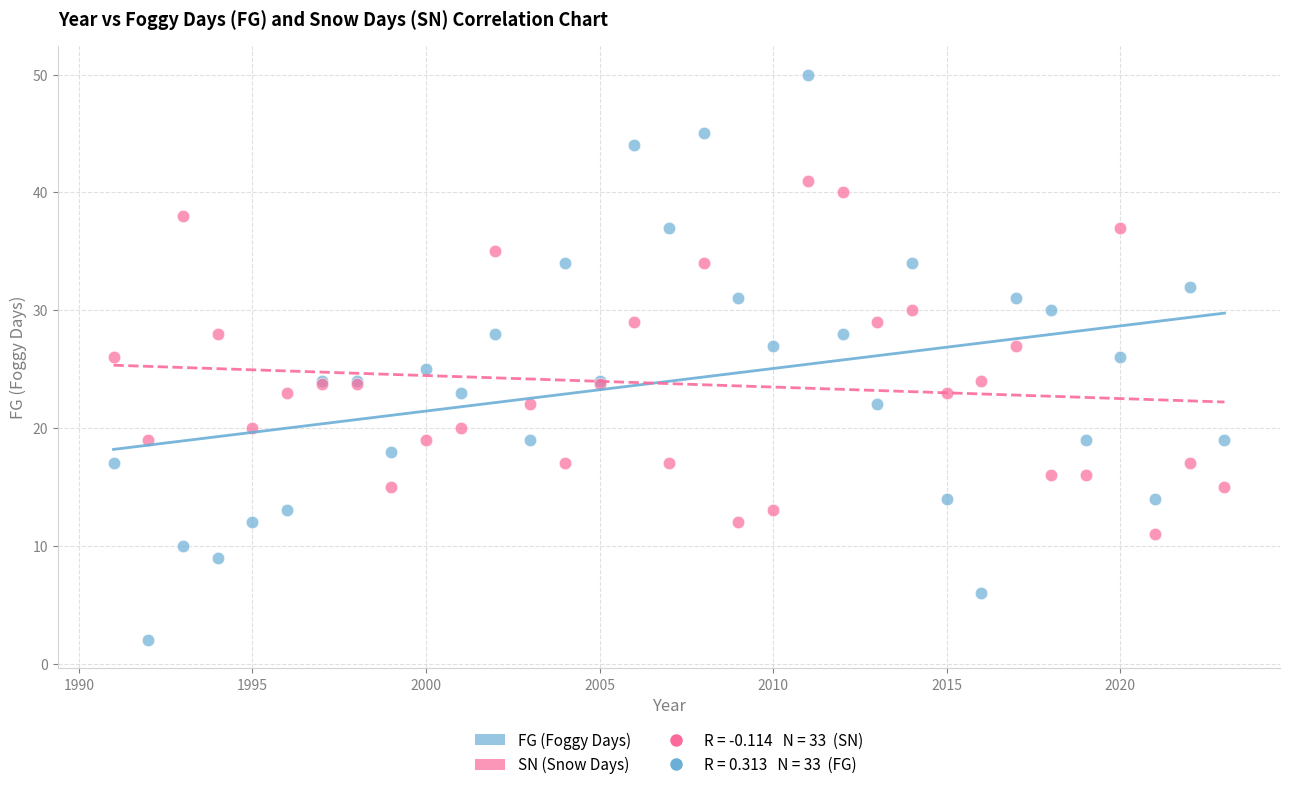

Which series has the widest spread of Y values?

FG (Foggy Days)